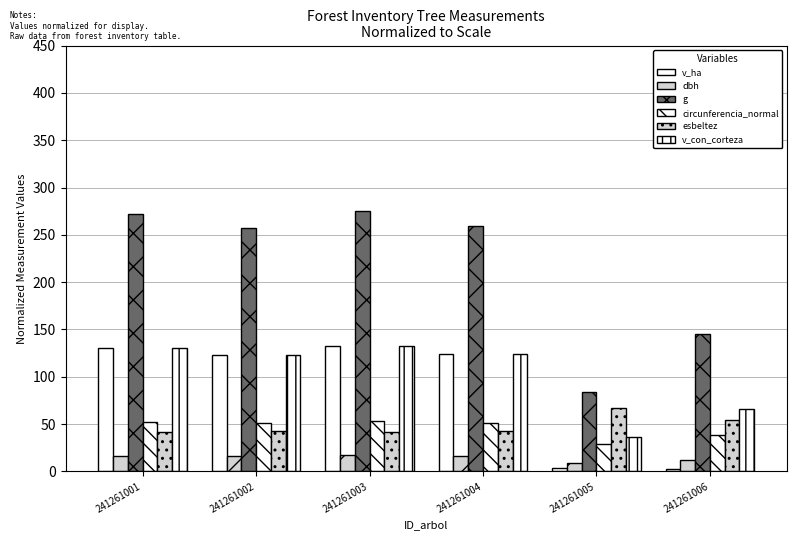

Reading left to right, transcribe all the data shown in this chart.

v_ha: 241261001=130.5	241261002=122.9	241261003=132.3	241261004=123.7	241261005=4.0	241261006=2.1
dbh: 241261001=16.8	241261002=16.3	241261003=16.9	241261004=16.4	241261005=9.3	241261006=12.3
g: 241261001=272.0	241261002=257.3	241261003=275.6	241261004=258.9	241261005=84.0	241261006=145.7
circunferencia_normal: 241261001=52.7	241261002=51.3	241261003=53.1	241261004=51.4	241261005=29.3	241261006=38.6
esbeltez: 241261001=41.7	241261002=42.6	241261003=41.5	241261004=42.5	241261005=67.2	241261006=54.7
v_con_corteza: 241261001=130.5	241261002=122.9	241261003=132.3	241261004=123.7	241261005=36.6	241261006=65.5